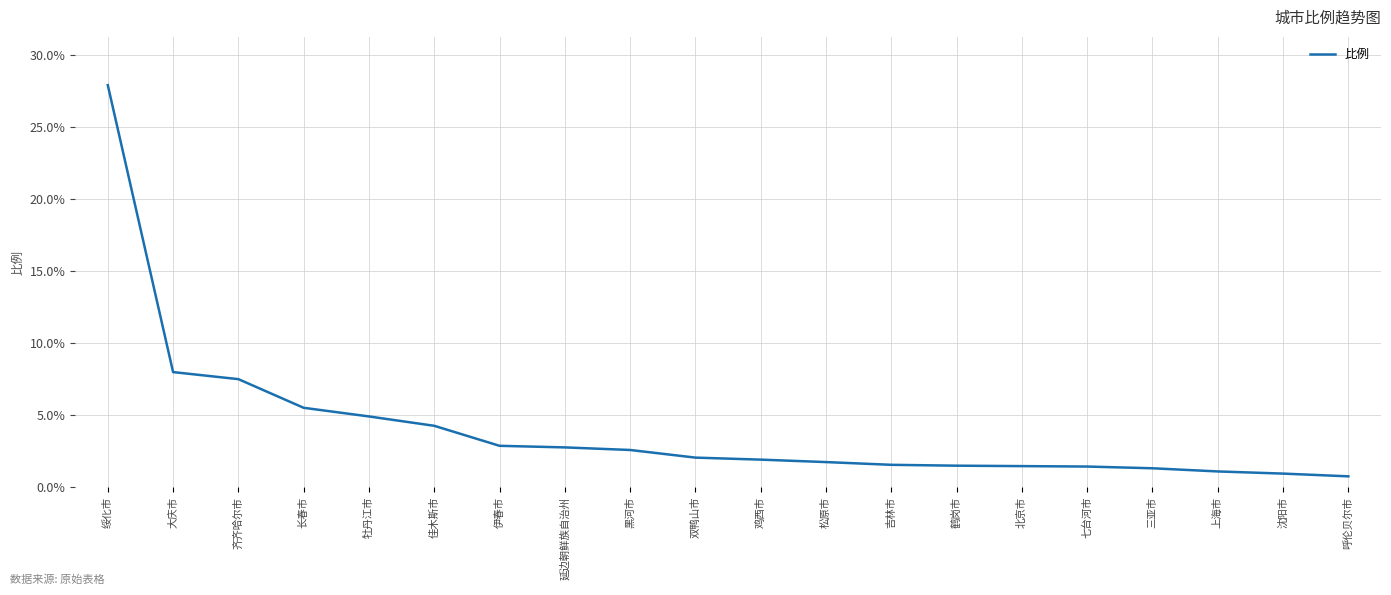

Where does the data first go above 2?

绥化市